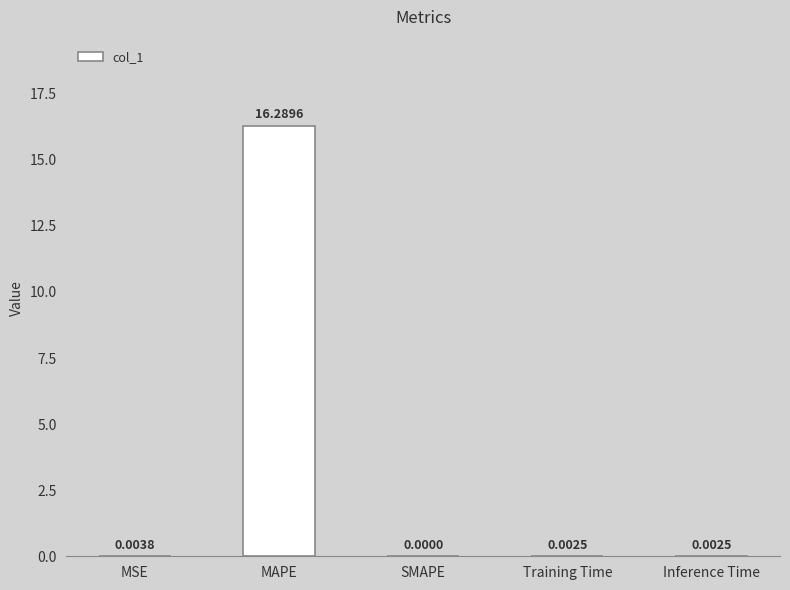

What is the sum of the values at SMAPE and MAPE?

16.3